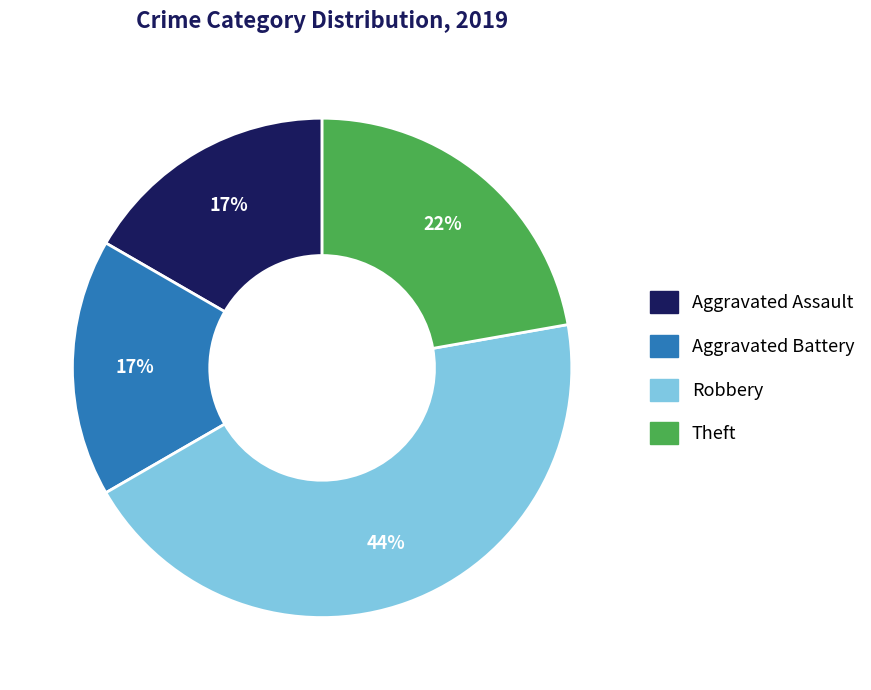

True or false: Aggravated Assault accounts for 17% of the total.

True